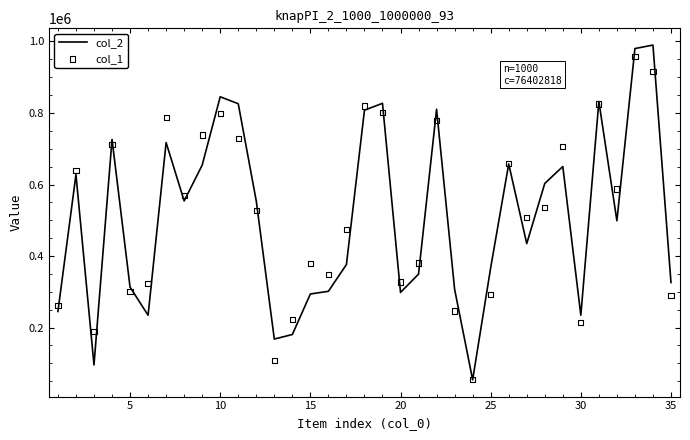

Which series has the largest total across all categories?

col_1